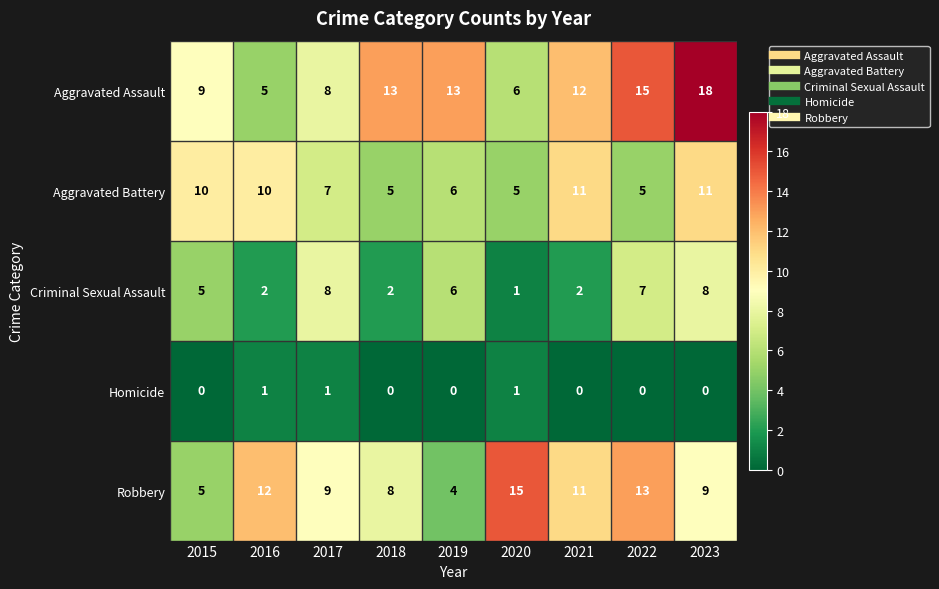

How many categories are shown in the chart?

9